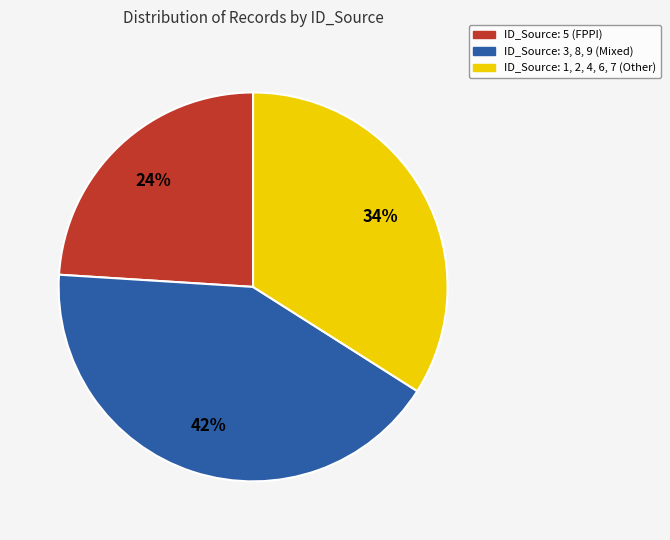

How many segments does this pie chart have?

3